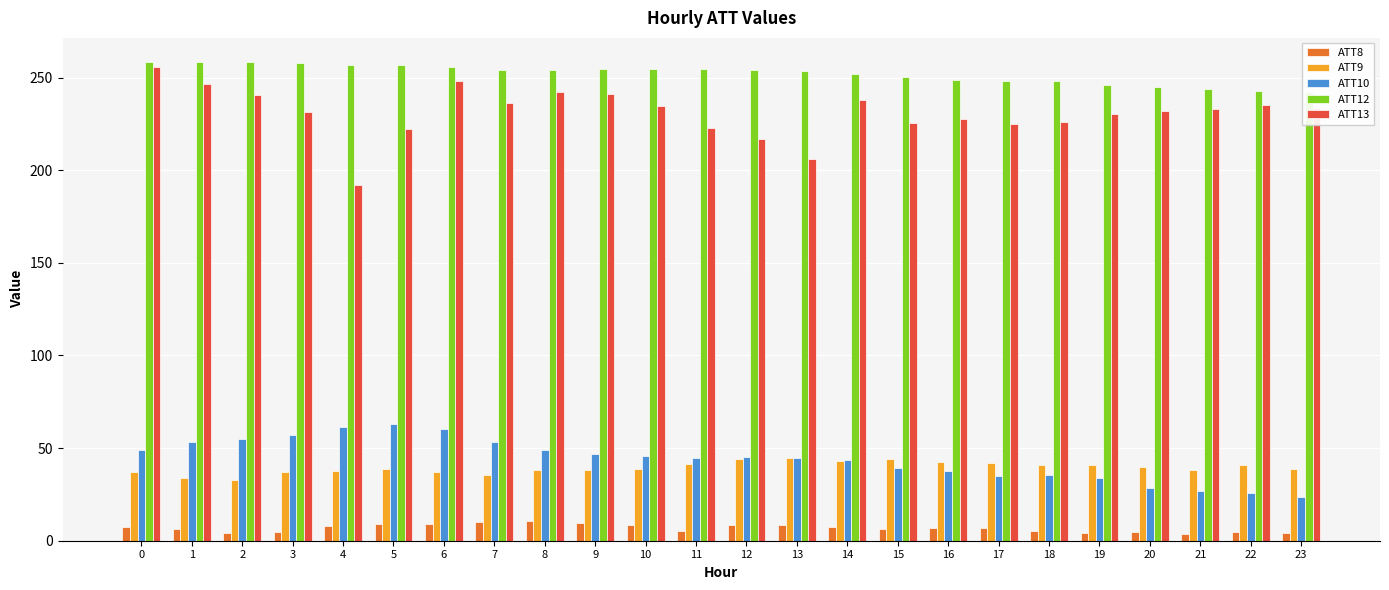

The value of ATT13 at 15 is 324.1. True or false?

False